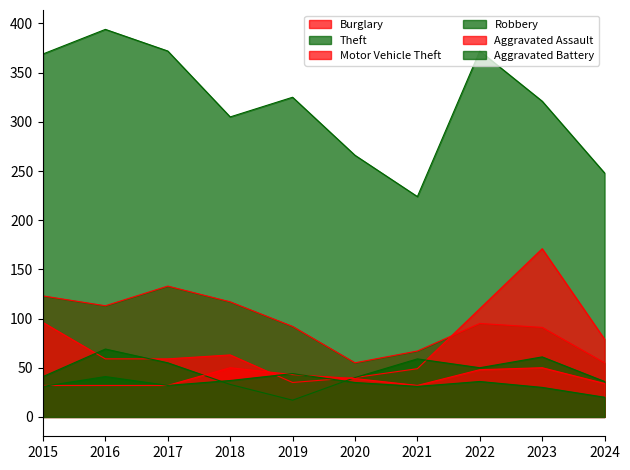

Reading left to right, transcribe all the data shown in this chart.

Burglary: 2015=123	2016=113	2017=133	2018=117	2019=92	2020=55	2021=67	2022=95	2023=91	2024=55
Theft: 2015=369	2016=394	2017=372	2018=305	2019=325	2020=266	2021=224	2022=372	2023=321	2024=248
Motor Vehicle Theft: 2015=96	2016=59	2017=59	2018=63	2019=35	2020=40	2021=49	2022=110	2023=171	2024=79
Robbery: 2015=41	2016=69	2017=55	2018=33	2019=17	2020=40	2021=59	2022=50	2023=61	2024=36
Aggravated Assault: 2015=32	2016=32	2017=32	2018=50	2019=43	2020=39	2021=32	2022=48	2023=50	2024=34
Aggravated Battery: 2015=31	2016=41	2017=32	2018=37	2019=44	2020=35	2021=31	2022=36	2023=30	2024=20